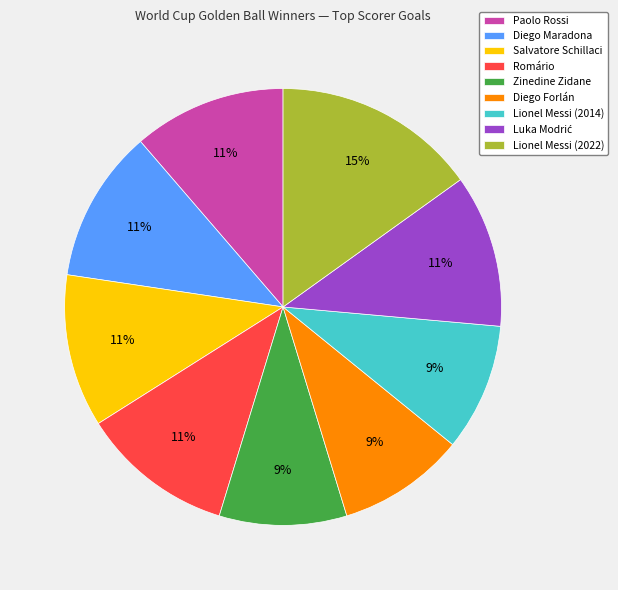

To the nearest percent, what is the difference between the largest and smallest slice percentages?

6%